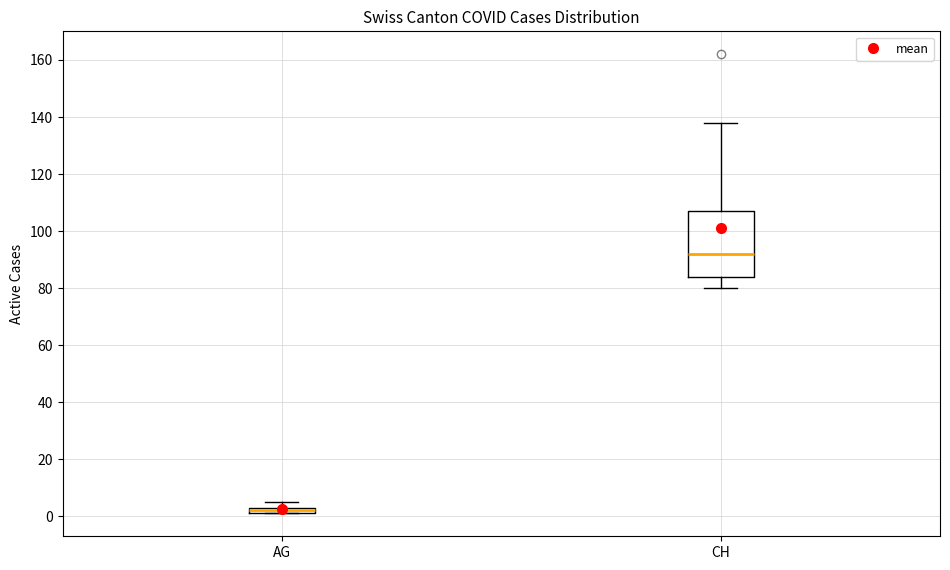

Which box's median line is the highest?

CH